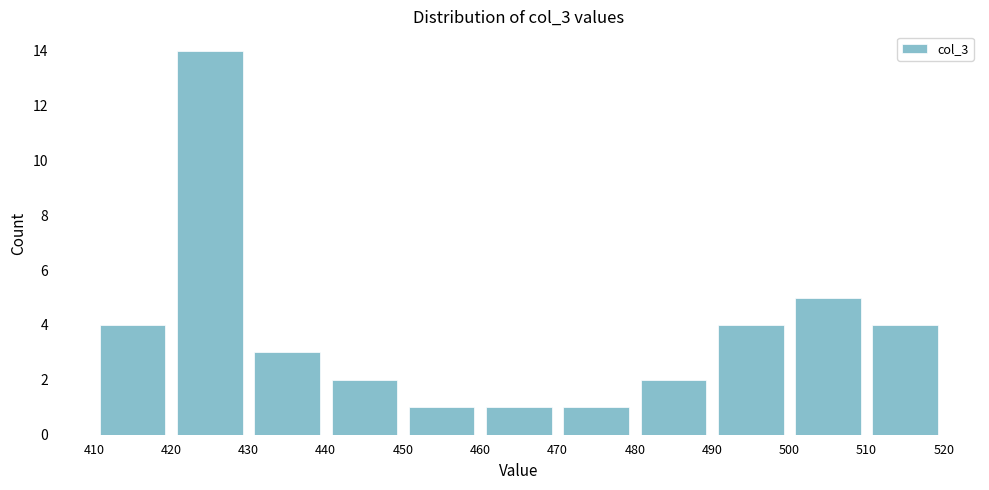

Reading left to right, transcribe this chart: for each bar, give the range it covers on the x-axis and its height. The values are not printed on the chart, so give them approximately, as read against the axis.

410 to 420: 4
420 to 430: 14
430 to 440: 3
440 to 450: 2
450 to 460: 1
460 to 470: 1
470 to 480: 1
480 to 490: 2
490 to 500: 4
500 to 510: 5
510 to 520: 4